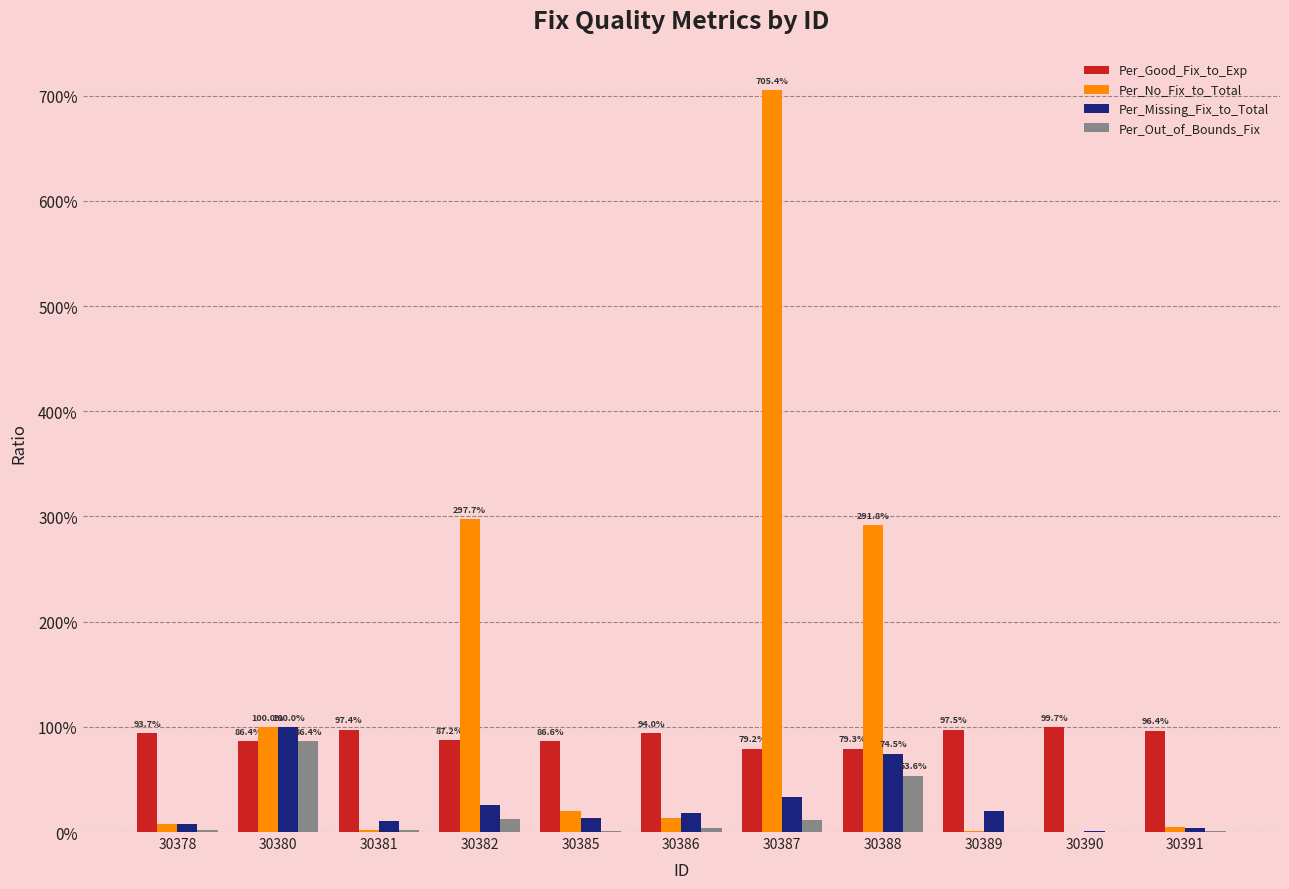

What are all the series names shown in the legend?

Per_Good_Fix_to_Exp, Per_No_Fix_to_Total, Per_Missing_Fix_to_Total, Per_Out_of_Bounds_Fix